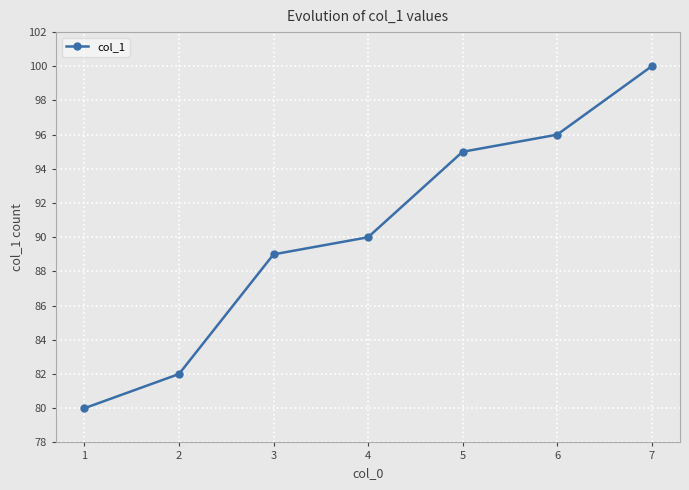

List the labels in order of value, smallest first.

1, 2, 3, 4, 5, 6, 7